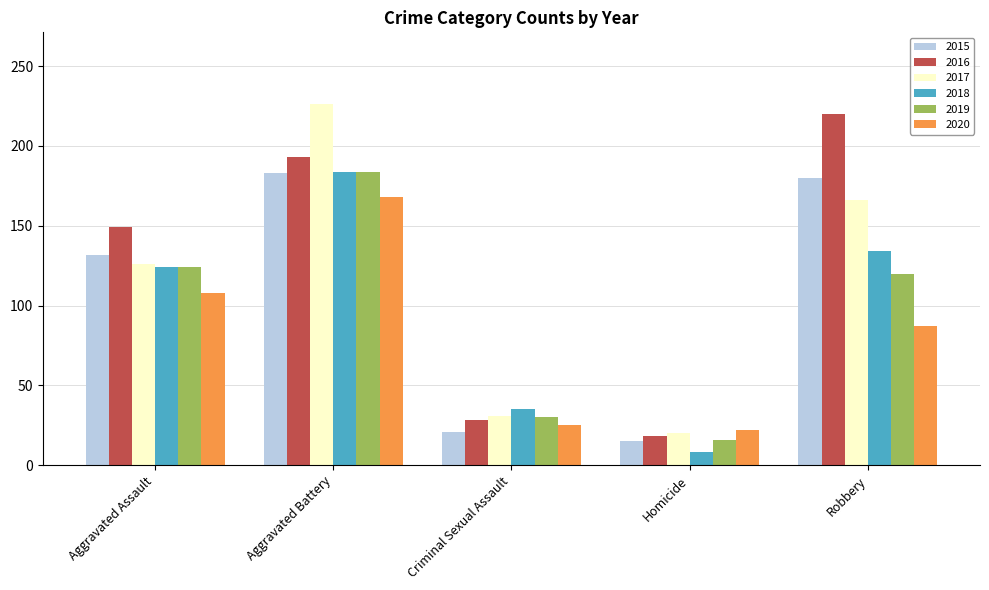

Reading left to right, transcribe all the data shown in this chart.

2015: 132	183	21	15	180
2016: 149	193	28	18	220
2017: 126	226	31	20	166
2018: 124	184	35	8	134
2019: 124	184	30	16	120
2020: 108	168	25	22	87